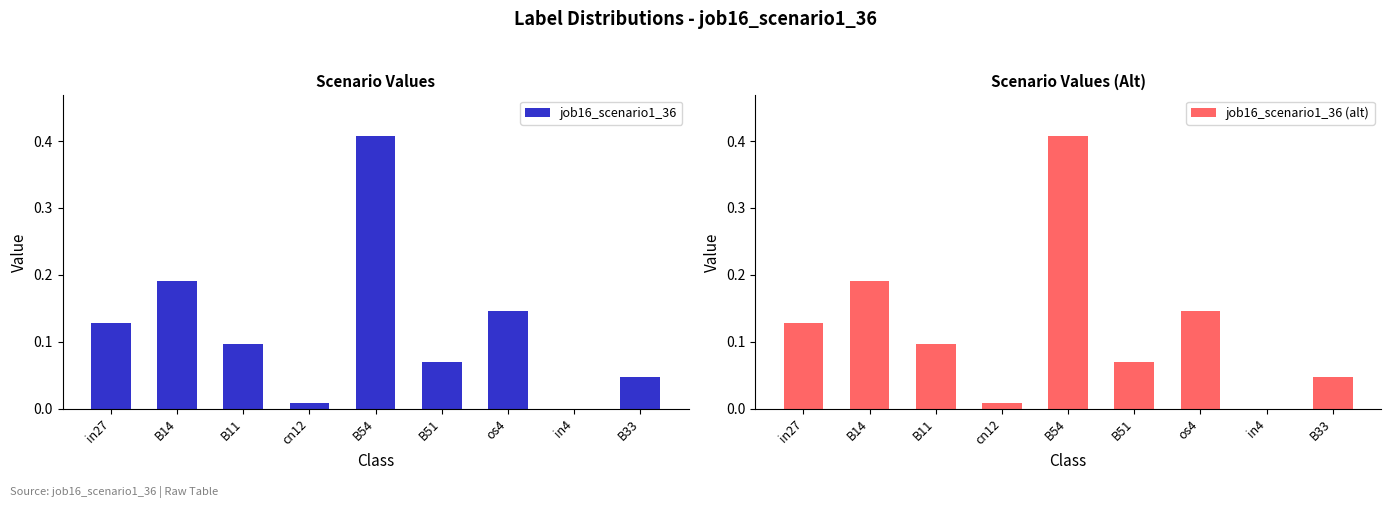

What is the difference between the job16_scenario1_36 values at in4 and B14?

0.2